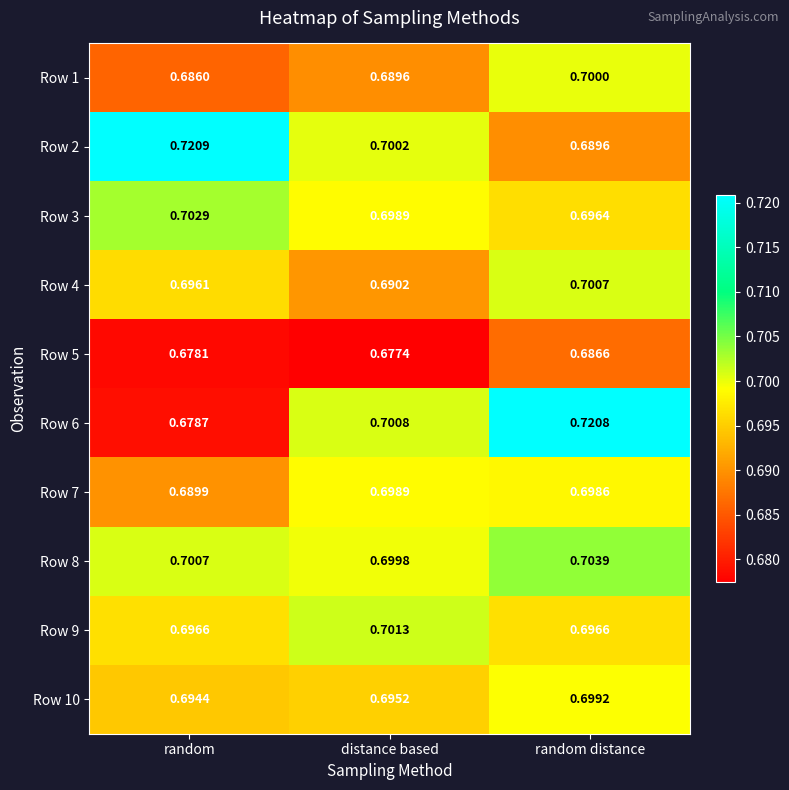

At which label is Row 1 closest to 0?

random